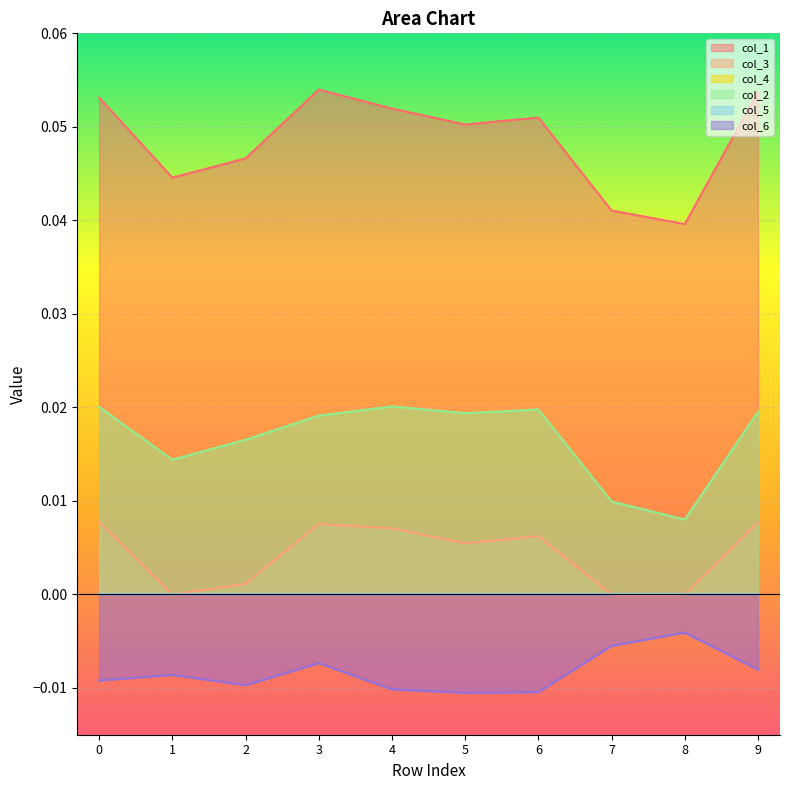

Reading left to right, list all the values displayed in this chart.

col_1: 0.1	0.0	0.0	0.1	0.1	0.1	0.1	0.0	0.0	0.1
col_3: 0.0	0.0	0.0	0.0	0.0	0.0	0.0	0.0	0.0	0.0
col_2: 0.0	0.0	0.0	0.0	0.0	0.0	0.0	0.0	0.0	0.0
col_6: -0.0	-0.0	-0.0	-0.0	-0.0	-0.0	-0.0	-0.0	-0.0	-0.0